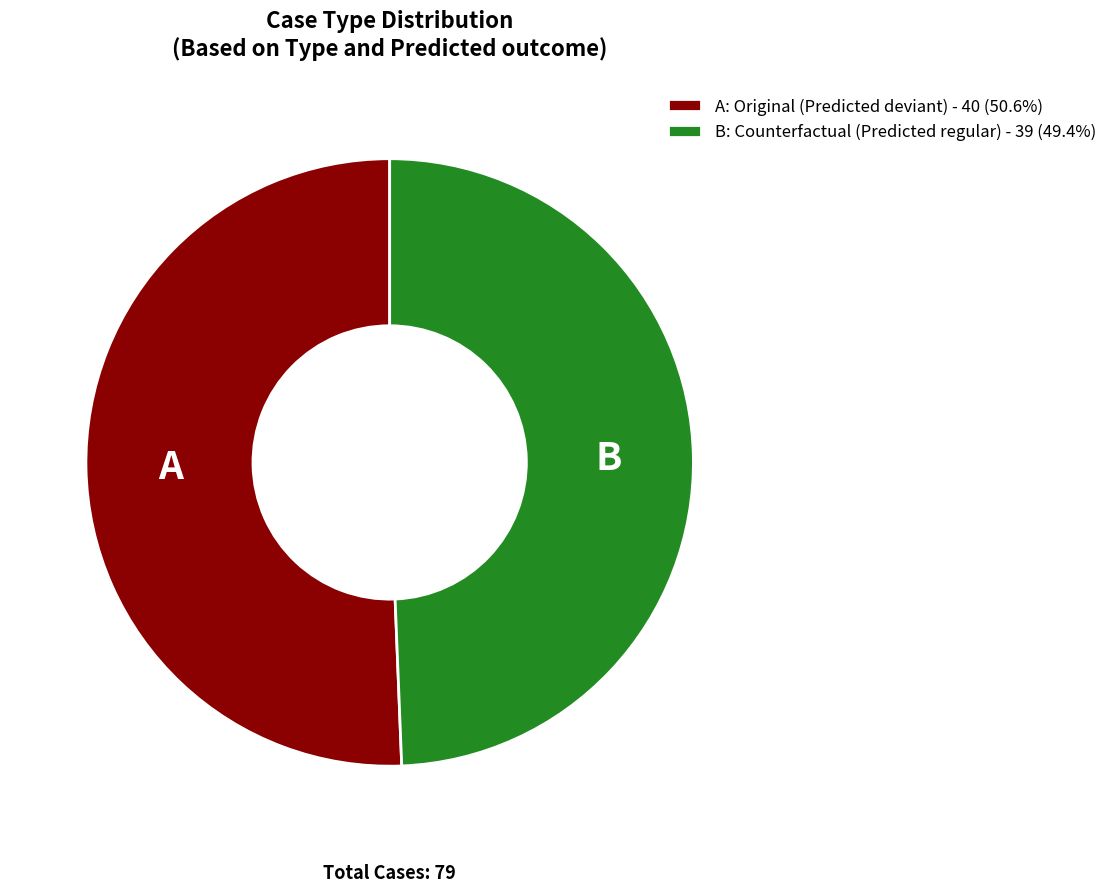

What is the ratio of the value at A: Original (Predicted deviant) - 40 (50.6%) to the value at B: Counterfactual (Predicted regular) - 39 (49.4%)?

1.0